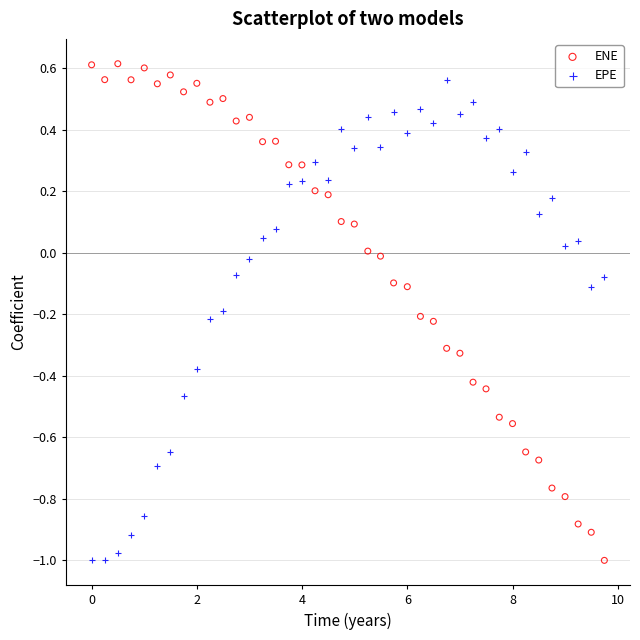

Across all data points, what is the range of X values (max minus min)?

9.7